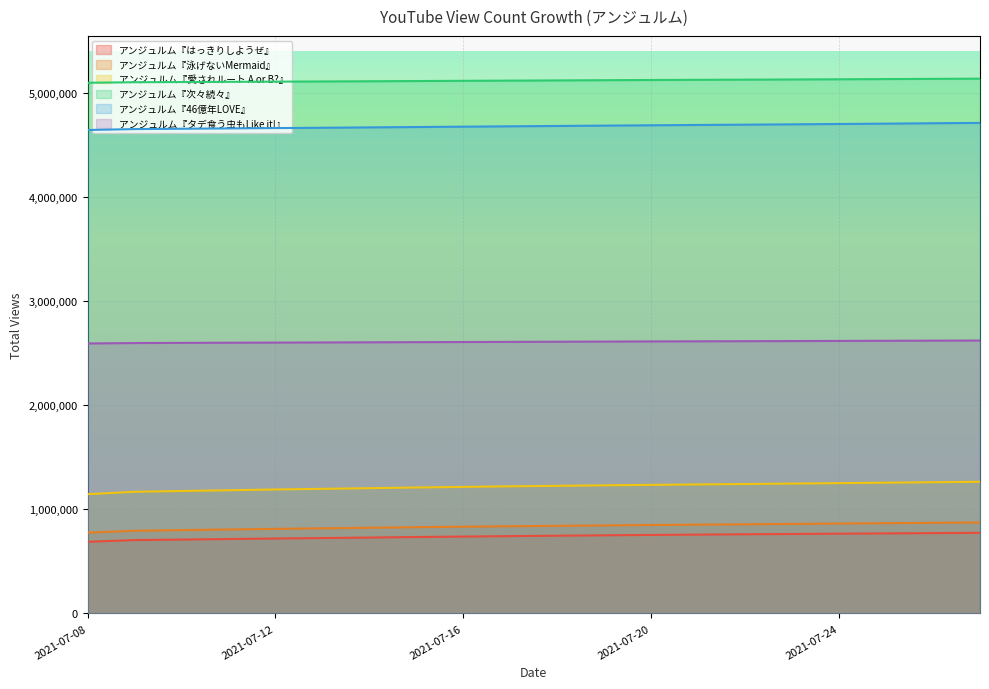

What is the highest value of the アンジュルム『愛されルート A or B?』 series?

1264839